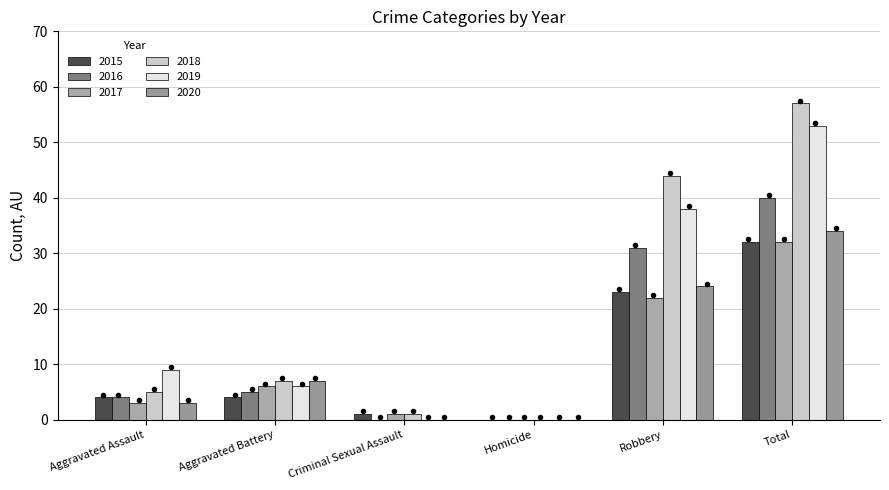

At which label does 2019 reach its minimum?

Criminal Sexual Assault